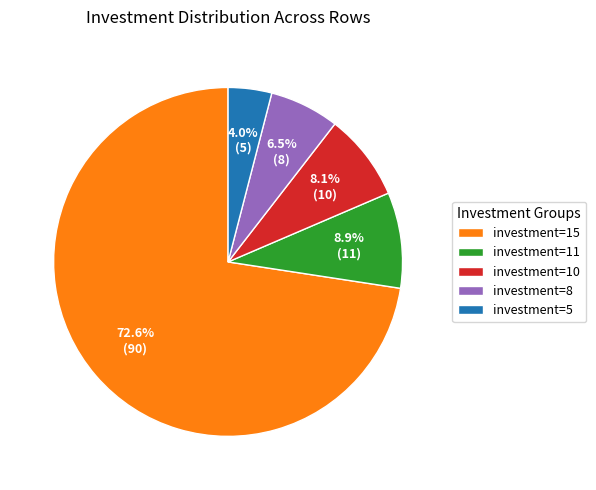

Between investment=10 and investment=15, which is larger?

investment=15